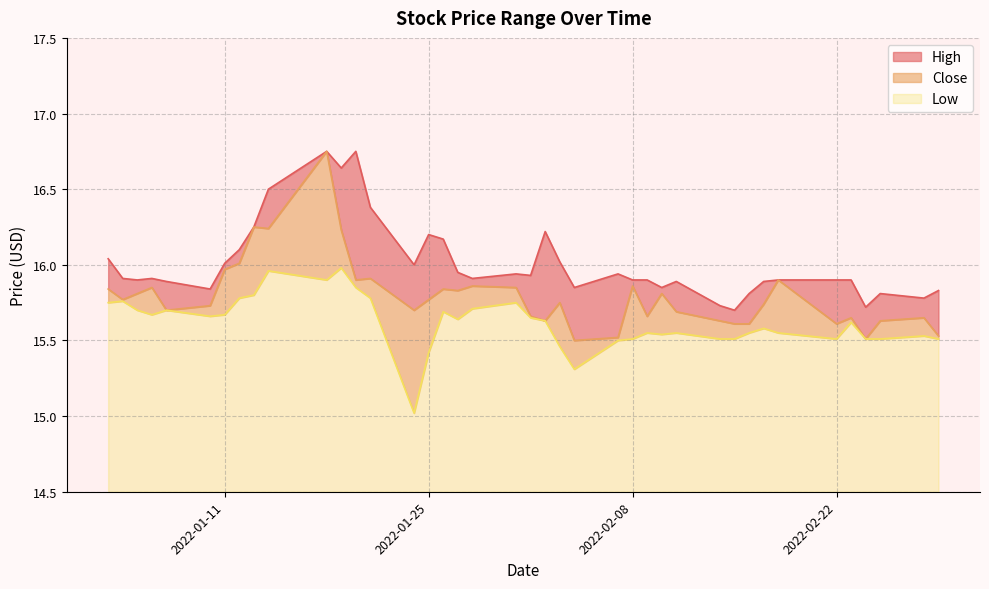

True or false: Low and Close cross at least once.

False